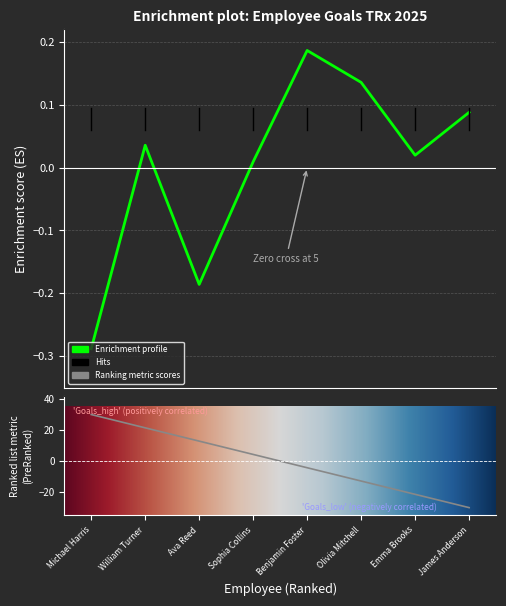

At which category does the chart reach its minimum across all series?

Michael Harris